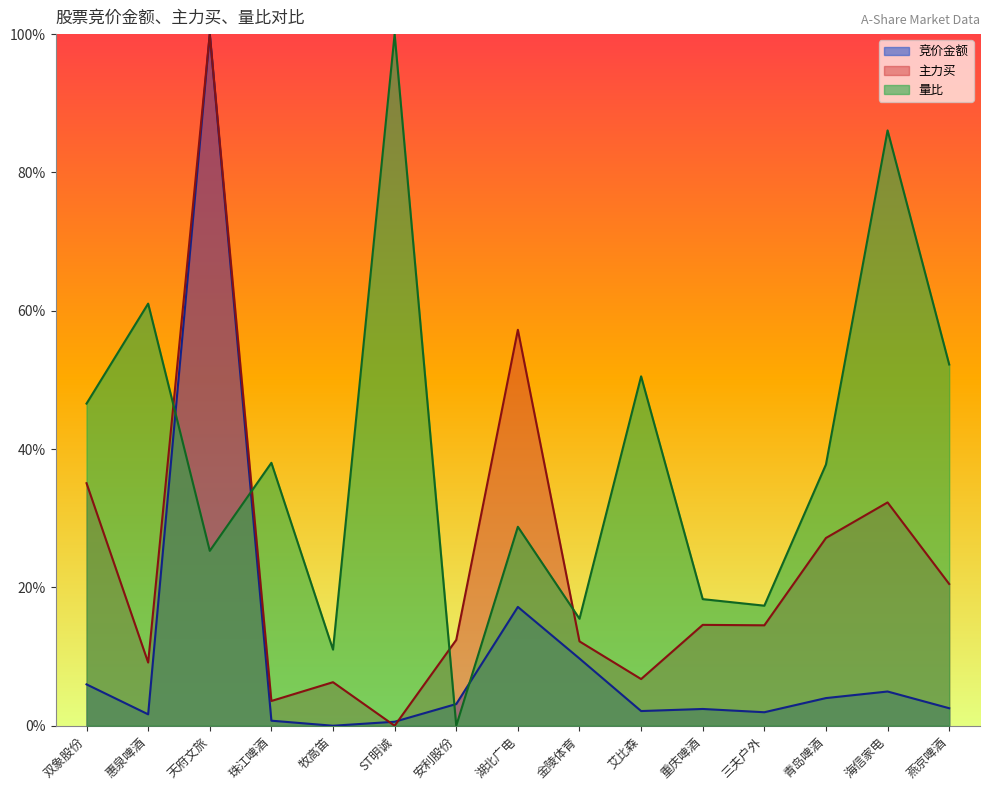

Between 艾比森 and 安利股份, which is larger?

安利股份